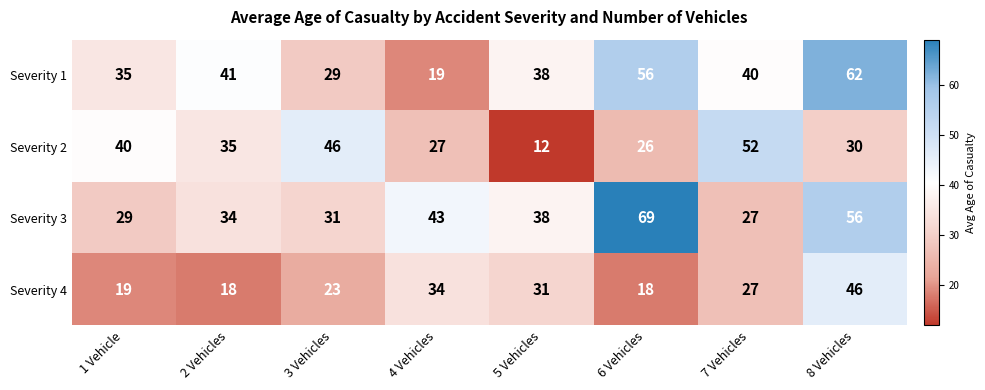

The value of Severity 2 at 8 Vehicles is 30. True or false?

True